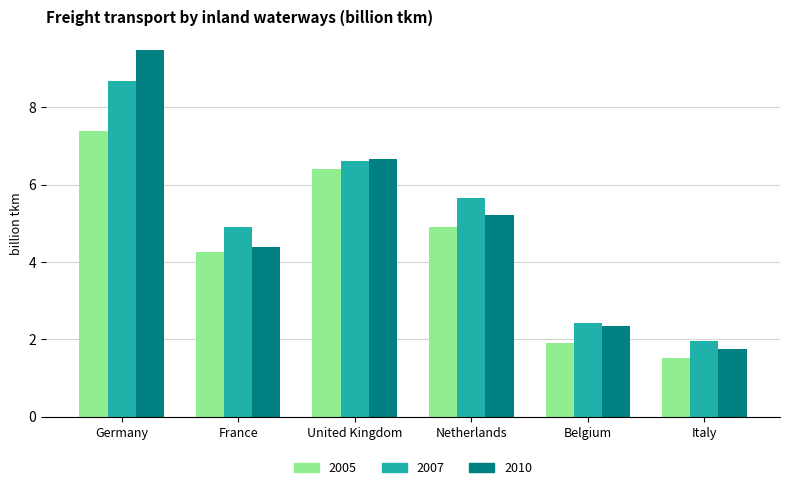

What is the approximate value of 2007 at Italy?

2.0